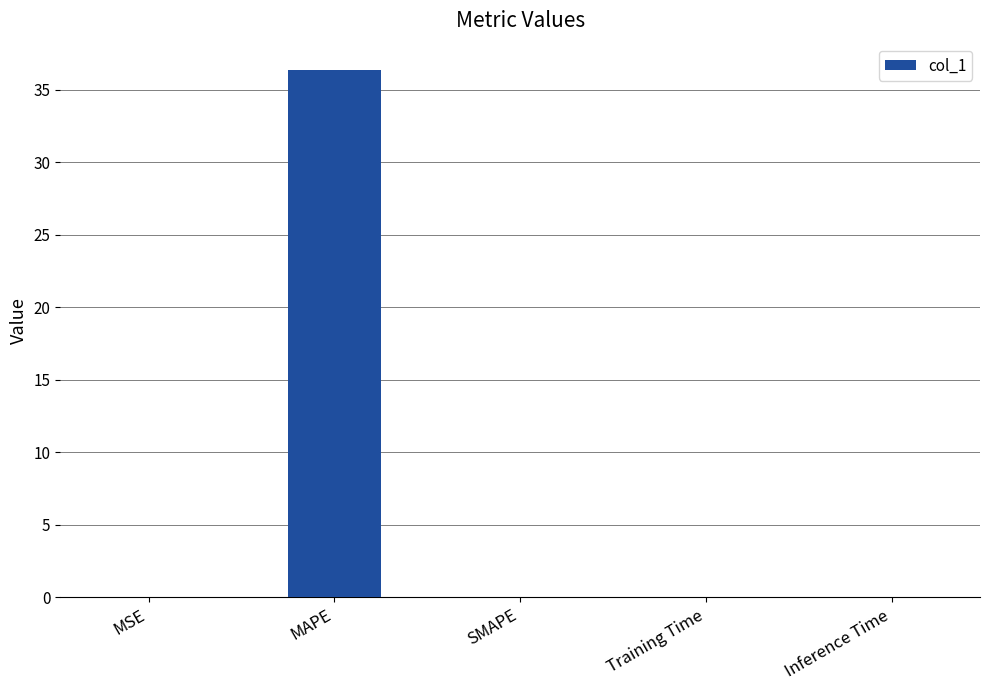

What is the sum of all values?

36.4